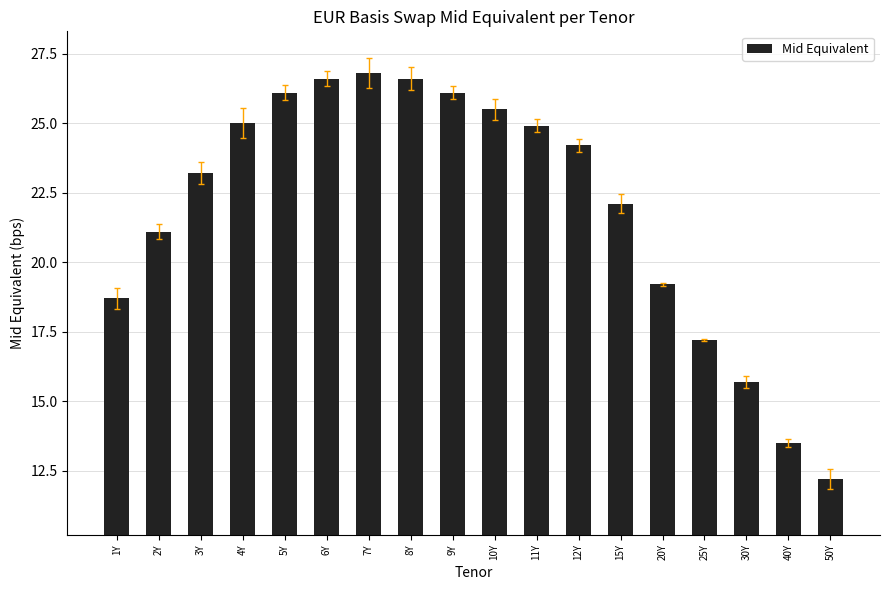

Reading left to right, what are all the values shown in this chart?

1Y=18.7	2Y=21.1	3Y=23.2	4Y=25.0	5Y=26.1	6Y=26.6	7Y=26.8	8Y=26.6	9Y=26.1	10Y=25.5	11Y=24.9	12Y=24.2	15Y=22.1	20Y=19.2	25Y=17.2	30Y=15.7	40Y=13.5	50Y=12.2